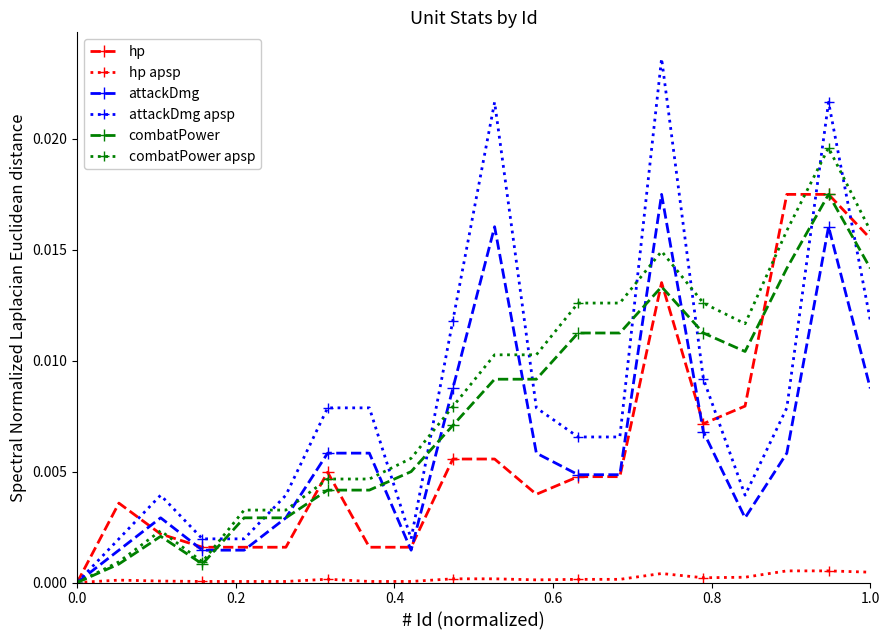

Which series has the largest range (max minus min)?

attackDmg apsp